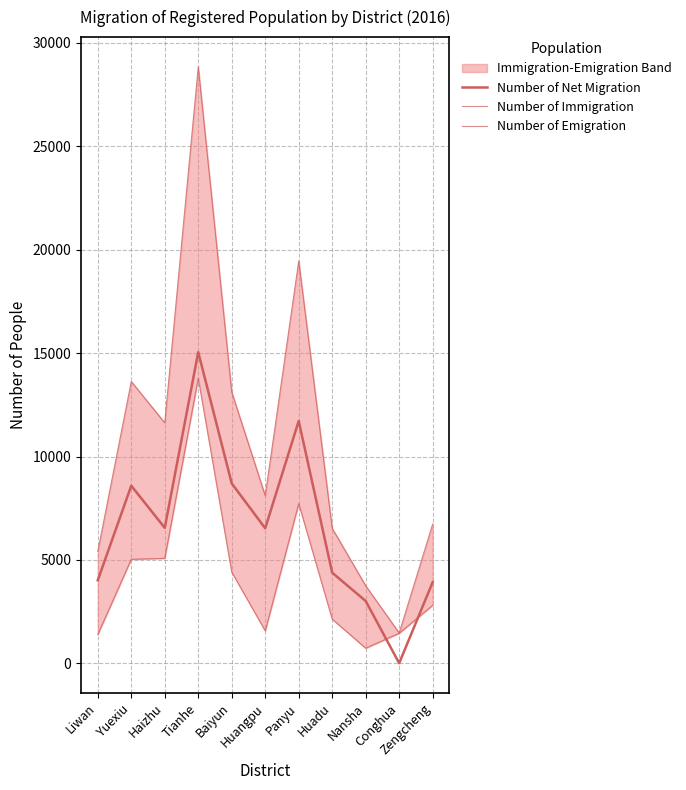

Rank the categories by Number of Immigration value from highest to lowest.

Tianhe, Panyu, Yuexiu, Baiyun, Haizhu, Huangpu, Zengcheng, Huadu, Liwan, Nansha, Conghua